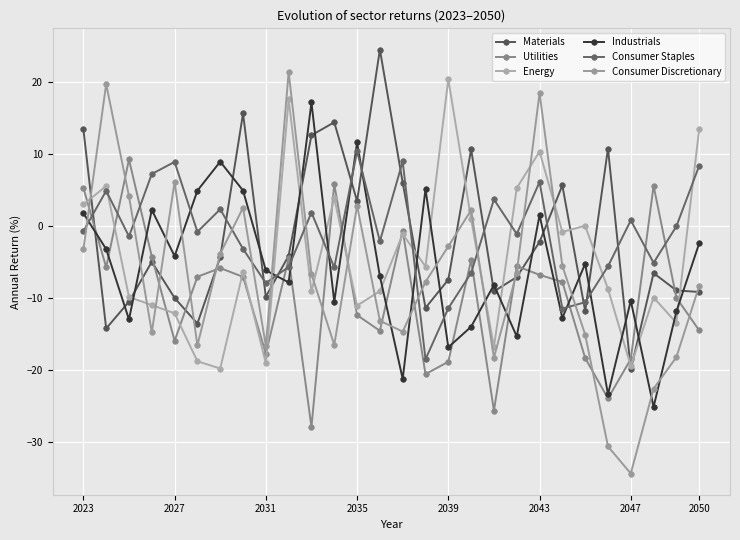

What is the difference between the second highest and second lowest values in the Energy series?

37.0